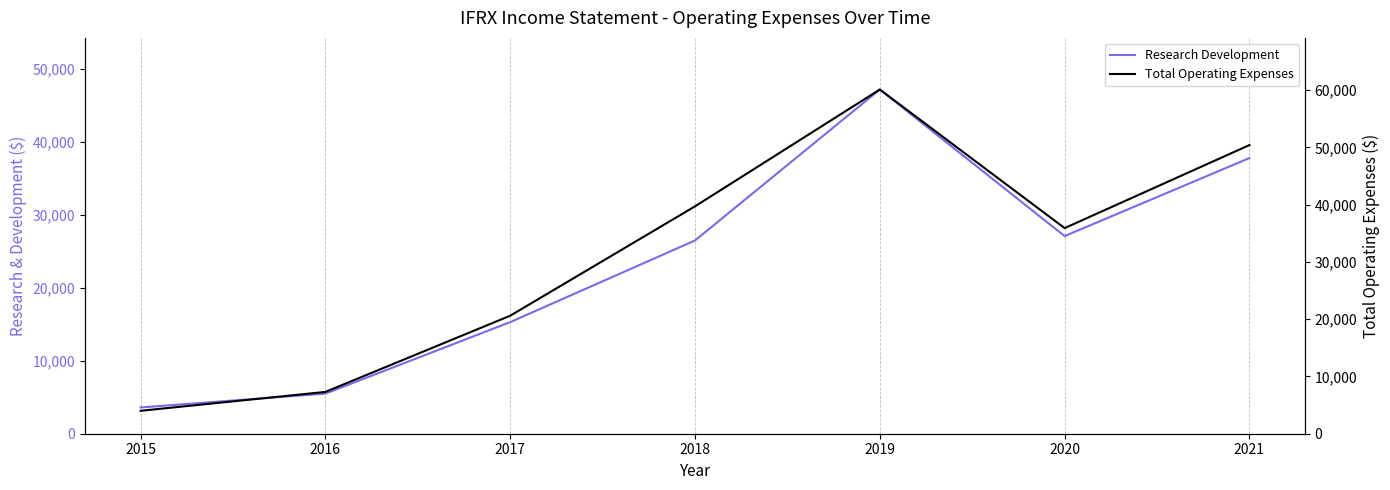

Which category has the highest value across all series?

2019